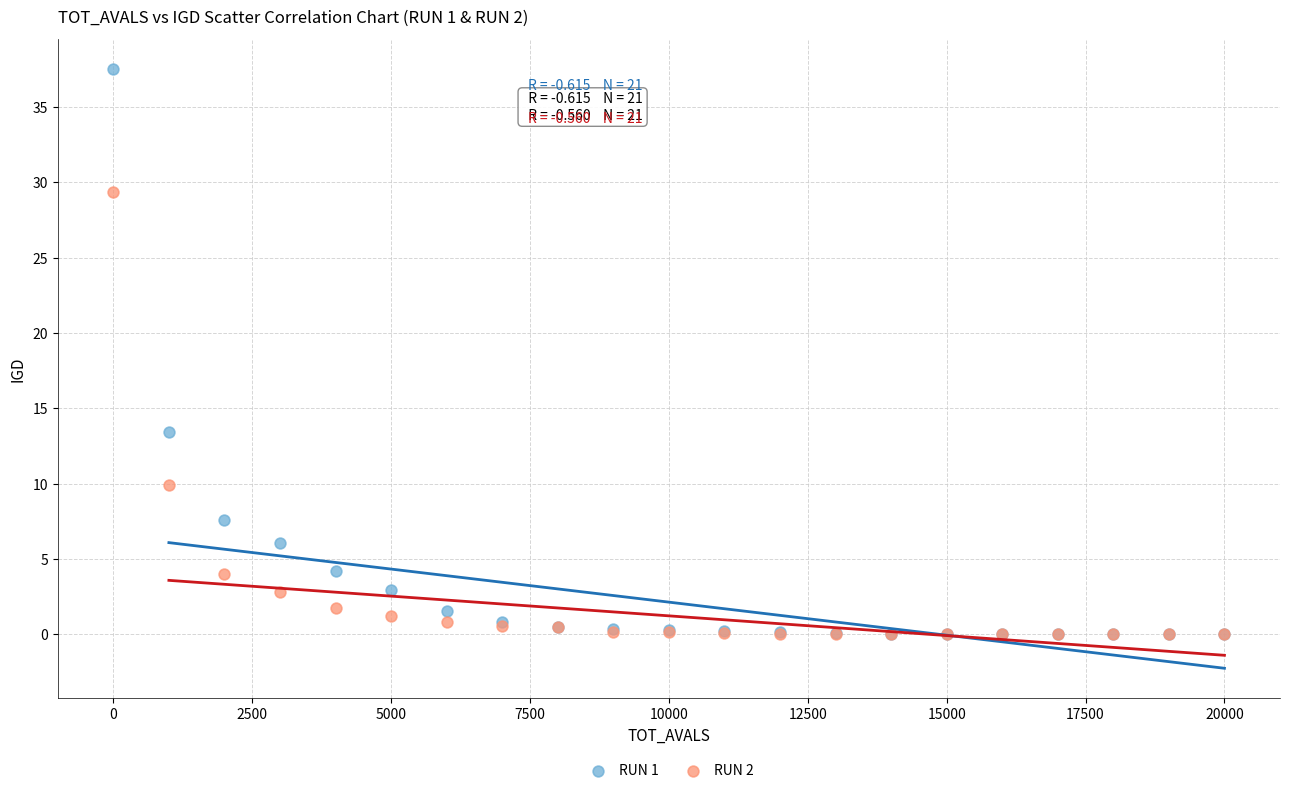

Across all series, what Y value is closest to 18?

13.5